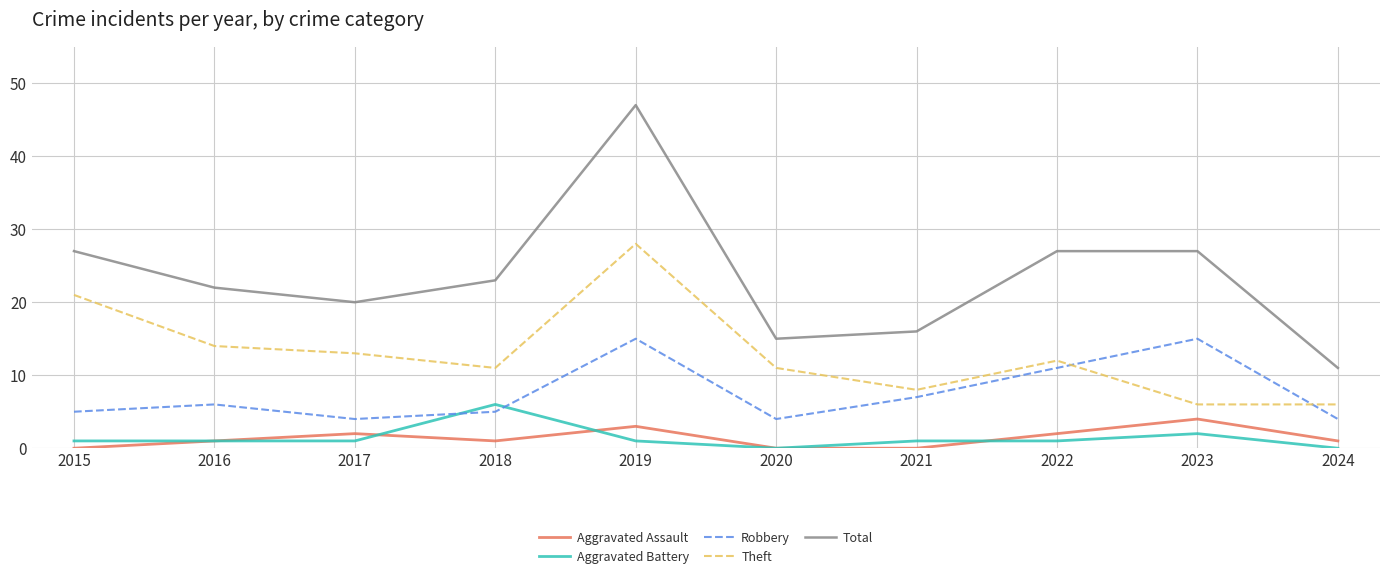

At which category is the sum across all series the highest?

2019